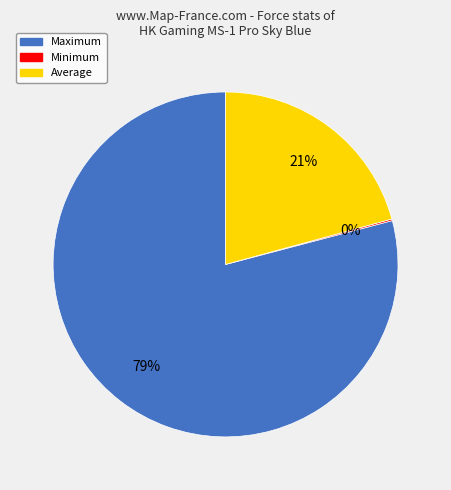

Which category has the biggest portion of the pie?

Maximum